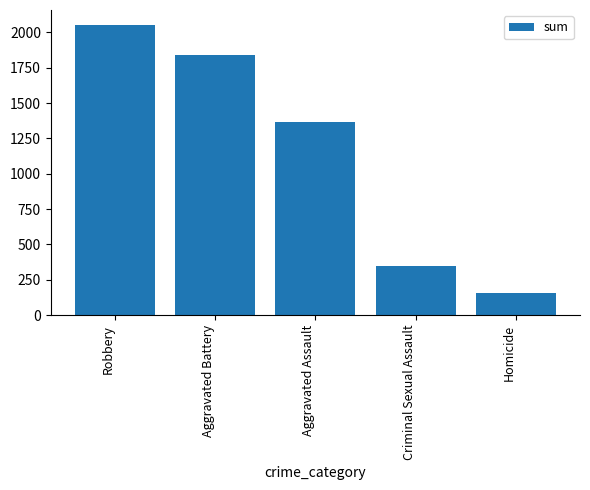

List the labels in order of value, largest first.

Robbery, Aggravated Battery, Aggravated Assault, Criminal Sexual Assault, Homicide